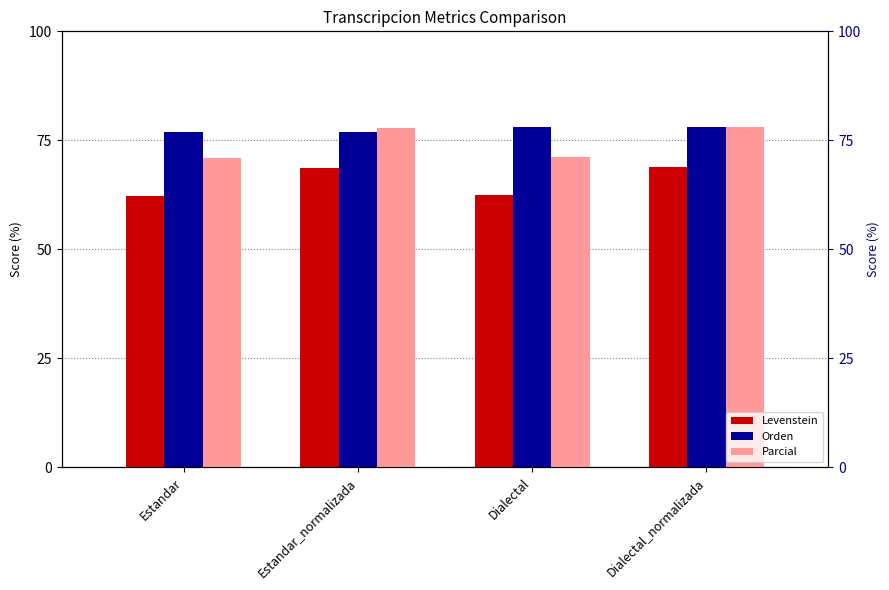

Reading left to right, transcribe all the data shown in this chart.

Levenstein: 62.3	68.6	62.4	68.8
Orden: 76.8	76.8	78.1	78.1
Parcial: 70.9	77.8	71.3	78.1